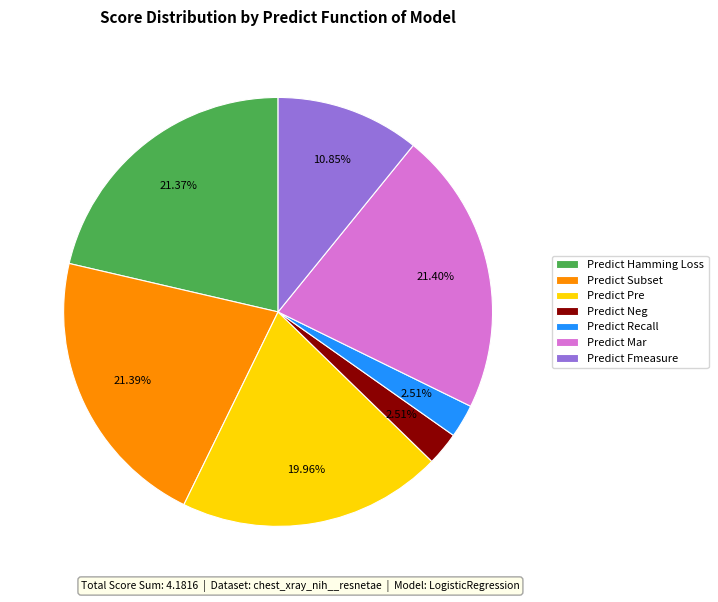

The Predict Pre slice represents 20% of the pie. True or false?

True